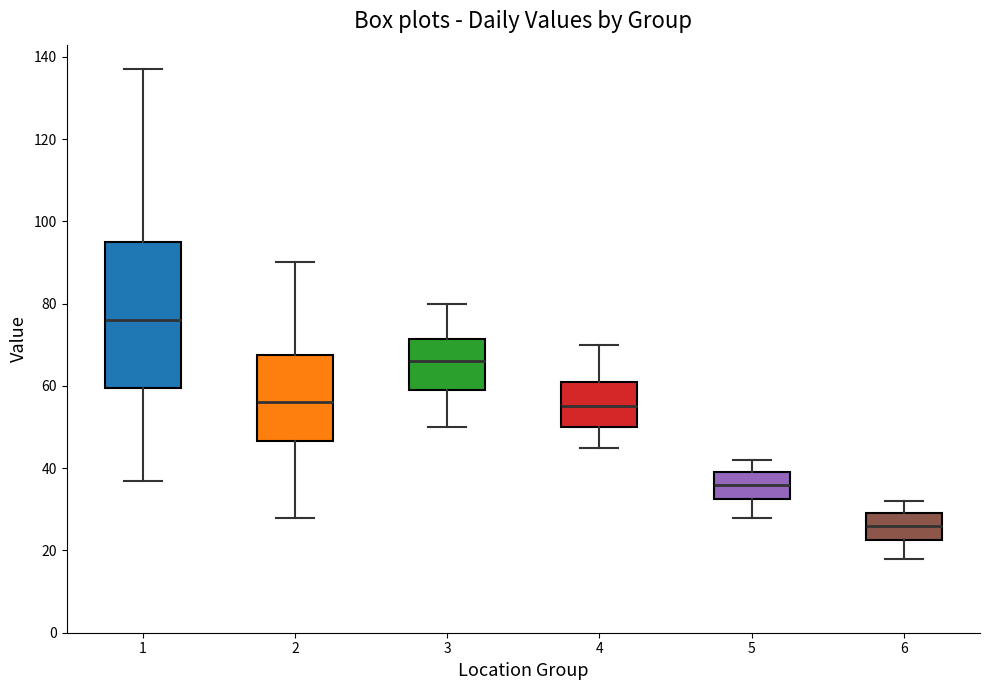

Where does the median line of the box at x = 6 sit on the y-axis? The values are not printed on the chart, so give them approximately, as read against the axis.

26